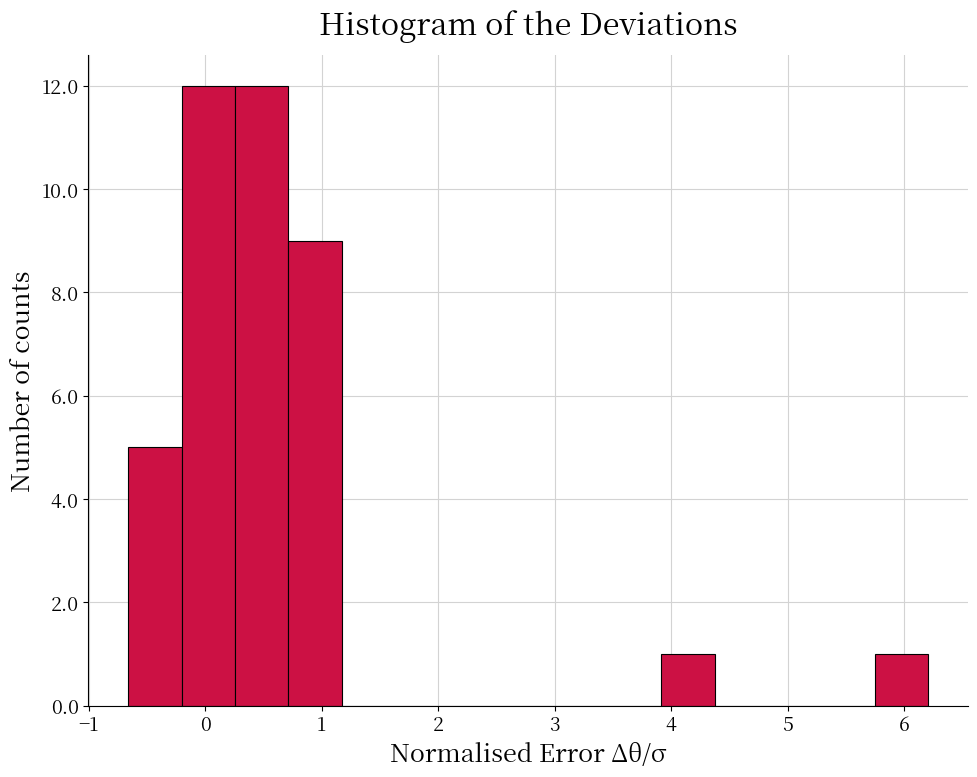

What is the height of the bar covering 0.3 to 0.7 on the x-axis? Neither the bar edges nor the heights are printed on the chart, so give them approximately, as read against the axes.

12